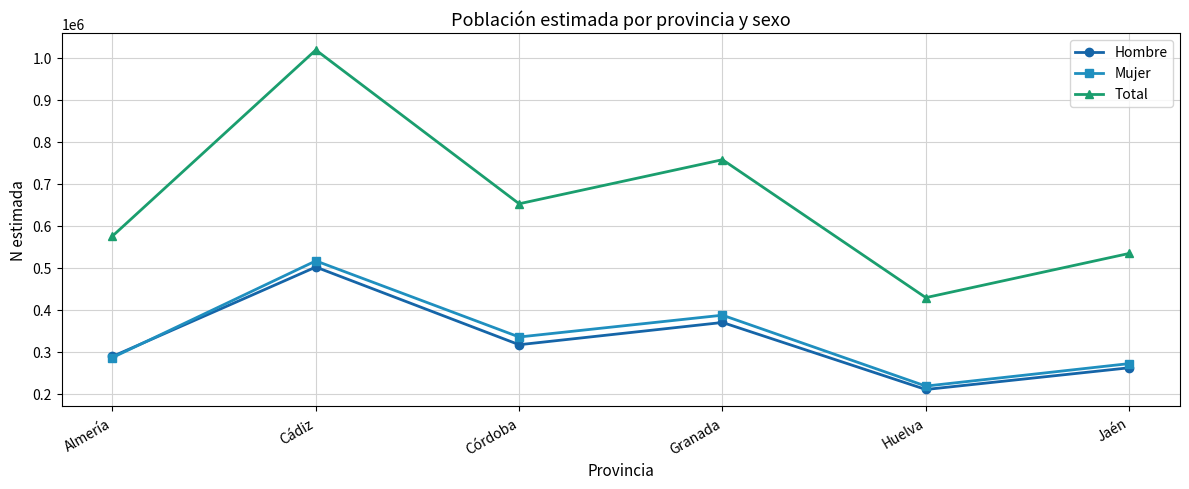

Reading left to right, what are all the values shown in this chart?

Hombre: 289081	501834	316994	369964	210466	262149
Mujer: 286472	516524	335390	387283	218587	272074
Total: 575553	1018359	652384	757247	429053	534223